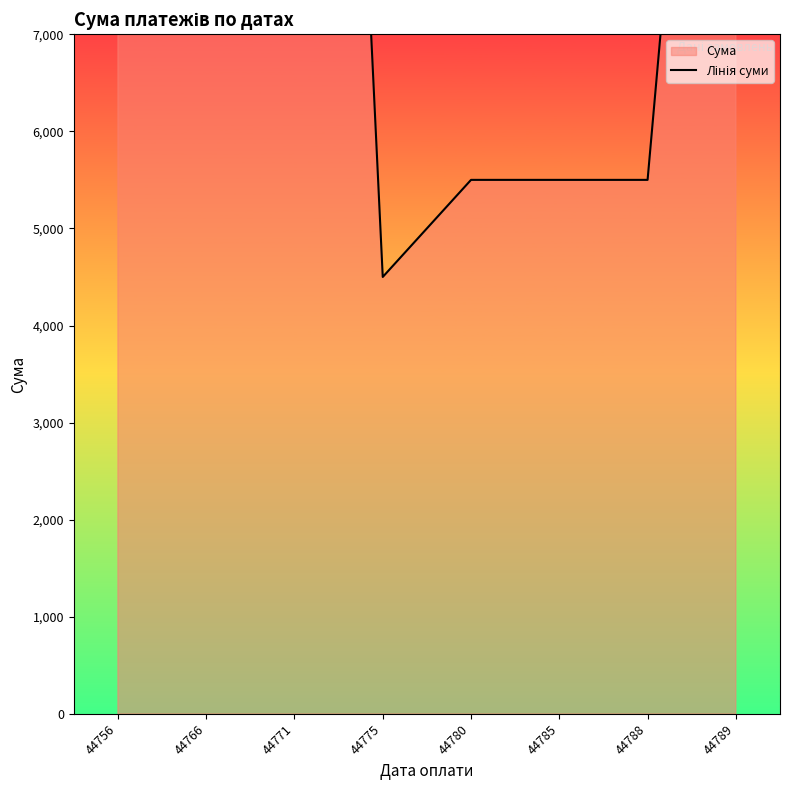

Approximately how many times larger is the value at 44756 compared to 44789?

0.6